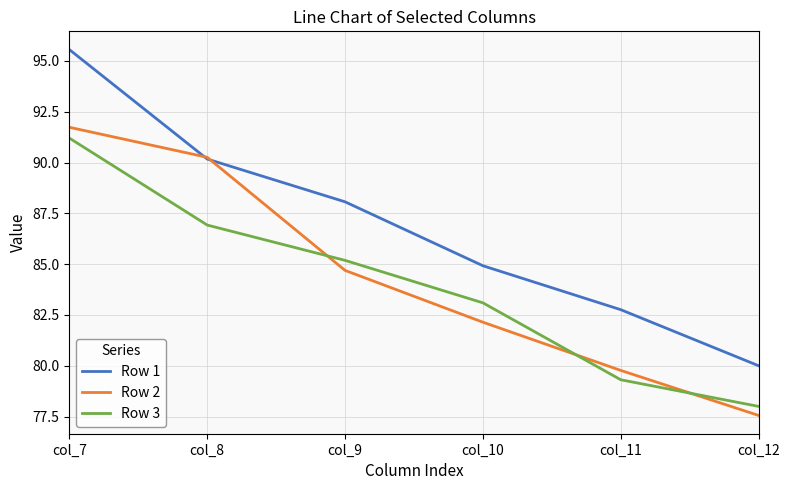

After their last crossing, which series has the higher values: Row 3 or Row 2?

Row 3